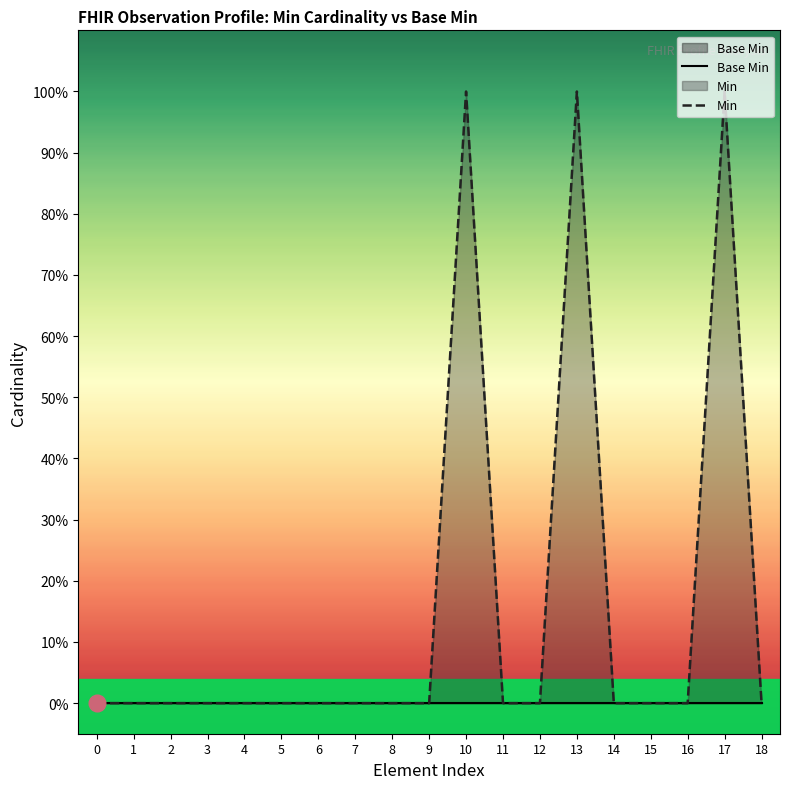

True or false: Base Min and Min cross at least once.

False